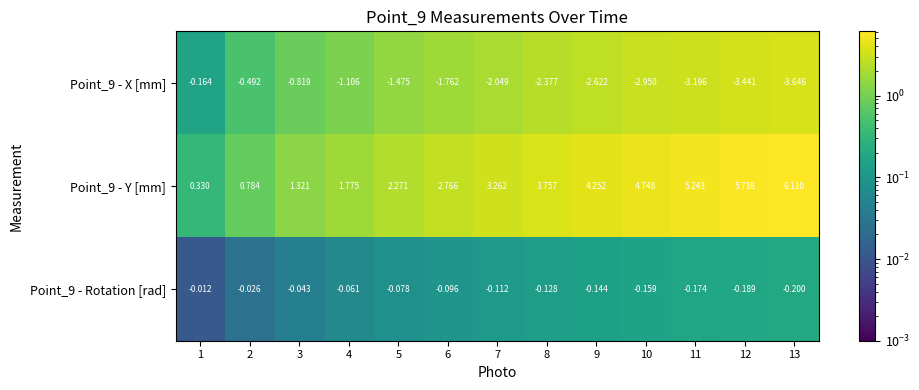

Rank the series at 8 from highest to lowest value.

Point_9 - Y [mm], Point_9 - Rotation [rad], Point_9 - X [mm]